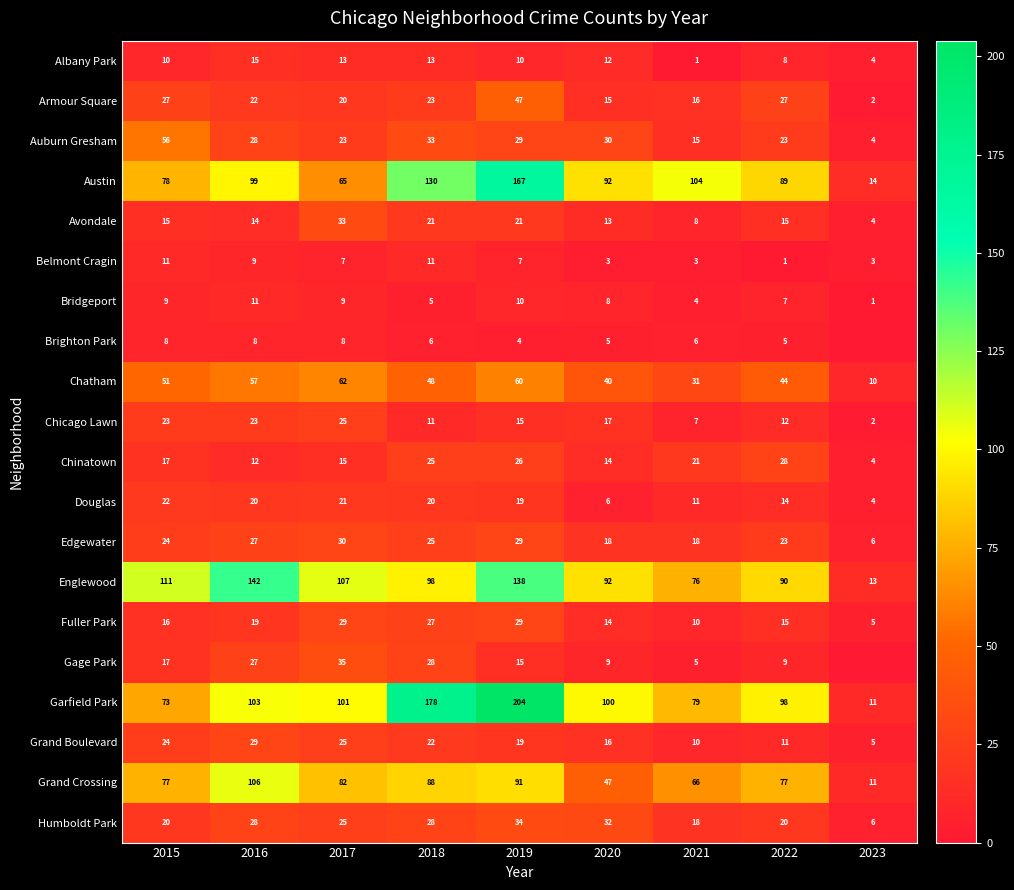

At how many categories does at least one series exceed 120?

3